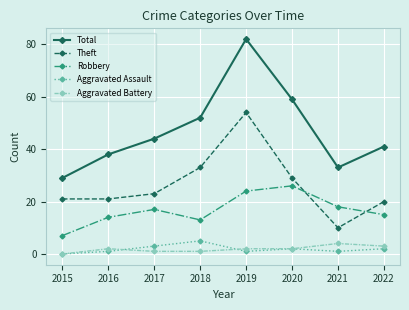

Which series changed the most between 2016 and 2019?

Total